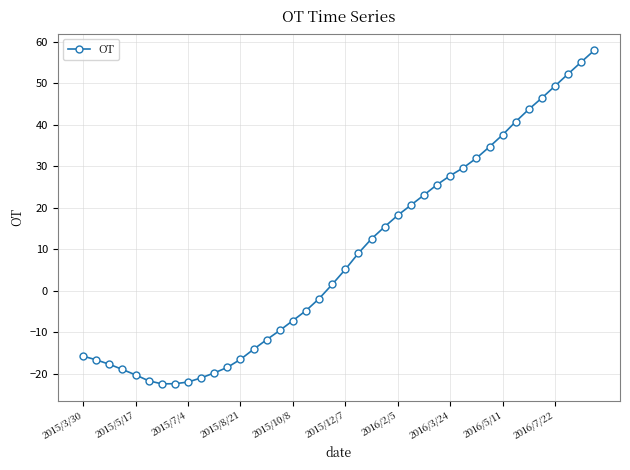

What is the greatest value displayed?

58.0